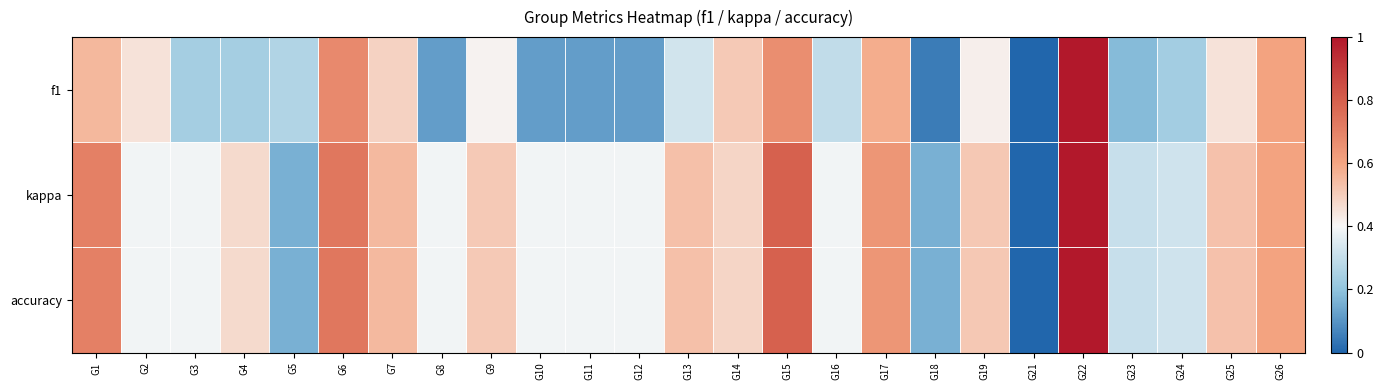

Reading right to left, list all the values displayed in this chart.

f1: G26=0.6	G25=0.5	G24=0.2	G23=0.2	G22=1.0	G21=0.0	G19=0.4	G18=0.0	G17=0.6	G16=0.3	G15=0.7	G14=0.5	G13=0.3	G12=0.1	G11=0.1	G10=0.1	G9=0.4	G8=0.1	G7=0.5	G6=0.7	G5=0.3	G4=0.2	G3=0.2	G2=0.5	G1=0.6
kappa: G26=0.6	G25=0.5	G24=0.3	G23=0.3	G22=1.0	G21=0.0	G19=0.5	G18=0.2	G17=0.6	G16=0.4	G15=0.8	G14=0.5	G13=0.5	G12=0.4	G11=0.4	G10=0.4	G9=0.5	G8=0.4	G7=0.5	G6=0.7	G5=0.2	G4=0.5	G3=0.4	G2=0.4	G1=0.7
accuracy: G26=0.6	G25=0.5	G24=0.3	G23=0.3	G22=1.0	G21=0.0	G19=0.5	G18=0.2	G17=0.6	G16=0.4	G15=0.8	G14=0.5	G13=0.5	G12=0.4	G11=0.4	G10=0.4	G9=0.5	G8=0.4	G7=0.5	G6=0.7	G5=0.2	G4=0.5	G3=0.4	G2=0.4	G1=0.7